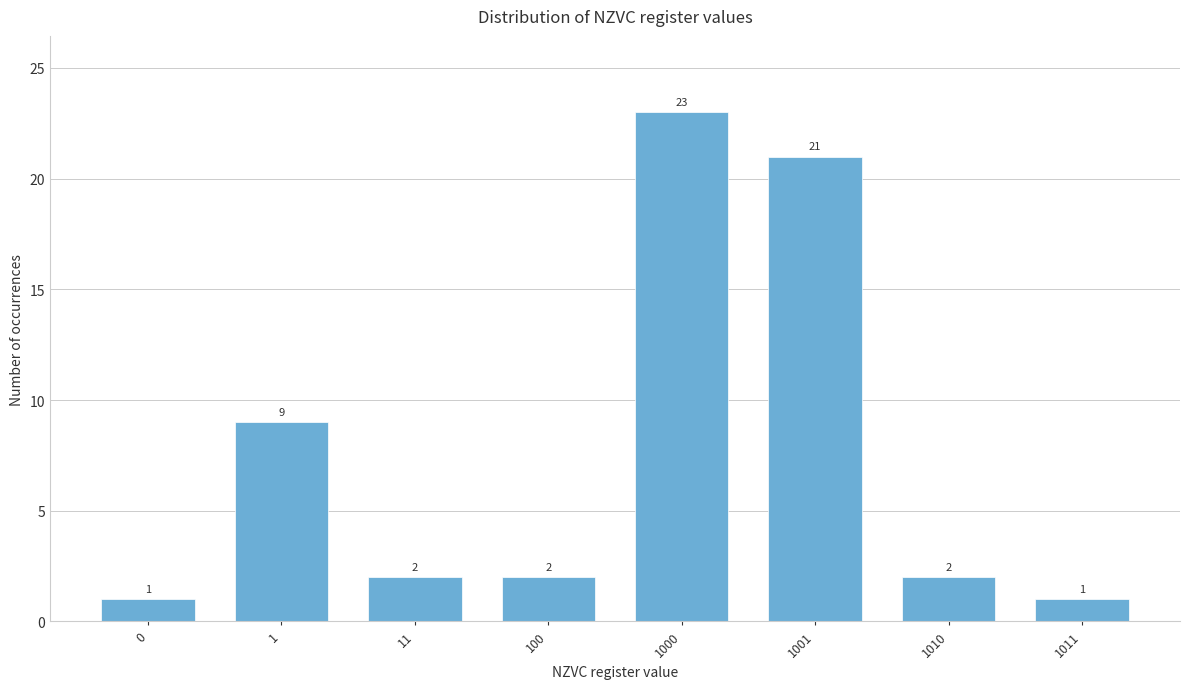

Reading left to right, list all the values displayed in this chart.

0=1	1=9	11=2	100=2	1000=23	1001=21	1010=2	1011=1